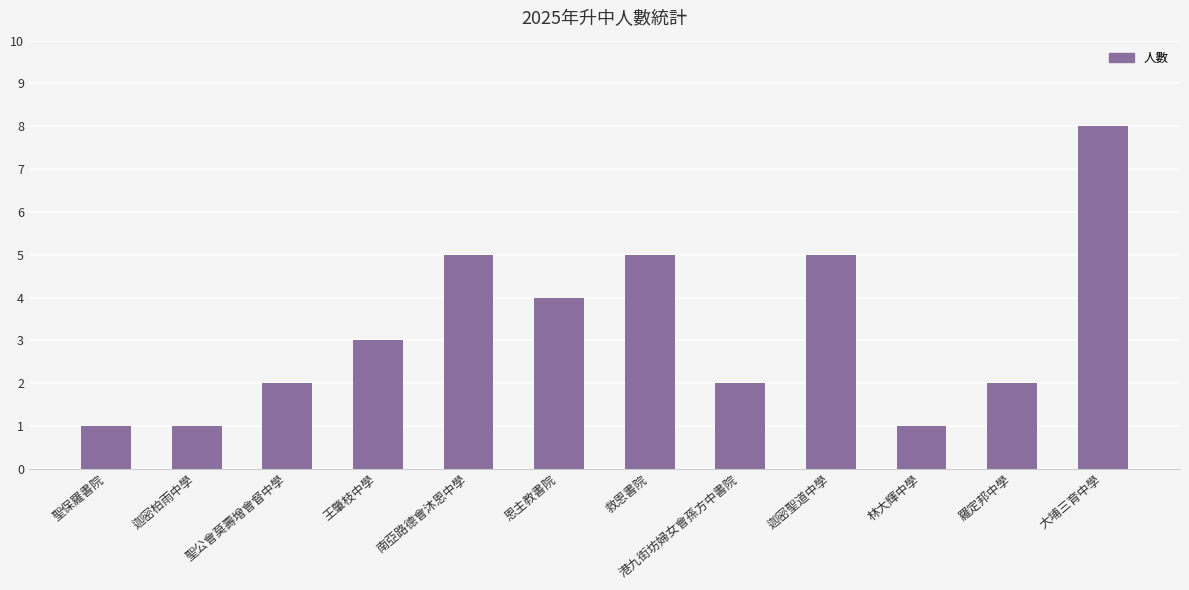

What value does the data have at 王肇枝中學?

3